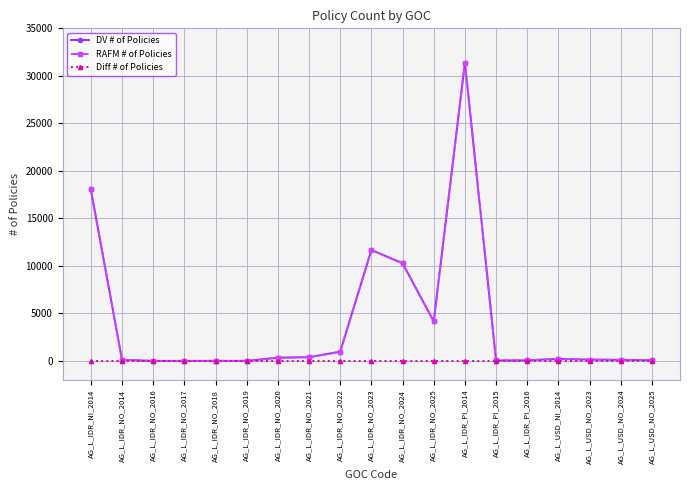

Where is DV # of Policies nearest to the value 15693?

AG_L_IDR_NI_2014